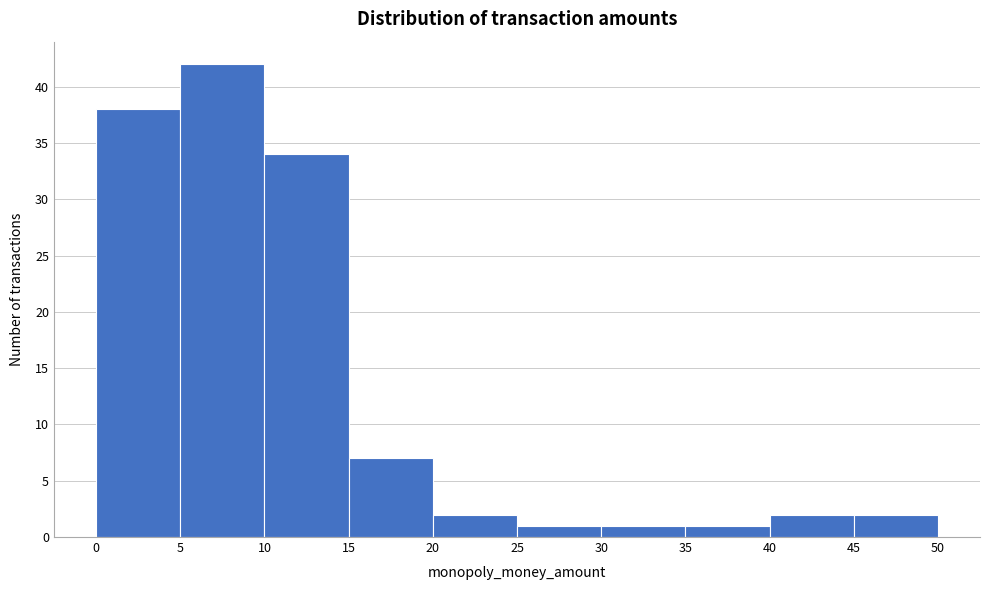

Reading left to right, transcribe this chart: for each bar, give the range it covers on the x-axis and its height. The values are not printed on the chart, so give them approximately, as read against the axis.

0 to 5: 38
5 to 10: 42
10 to 15: 34
15 to 20: 7
20 to 25: 2
25 to 30: 1
30 to 35: 1
35 to 40: 1
40 to 45: 2
45 to 50: 2